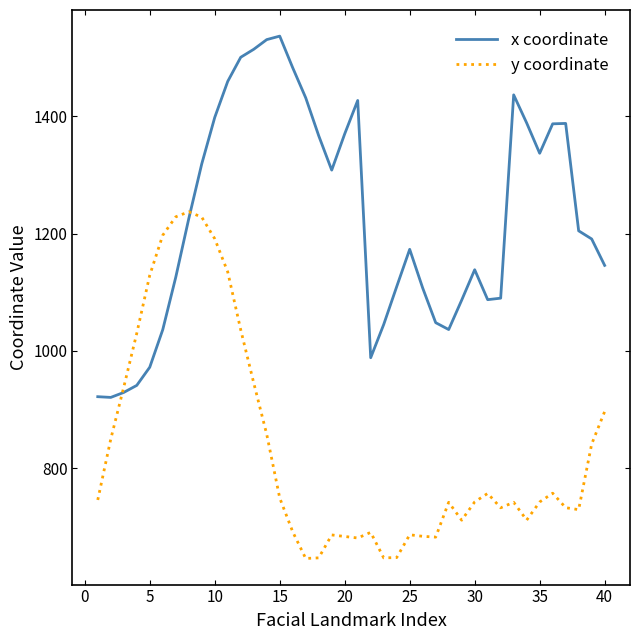

Which series has the largest total across all categories?

x coordinate